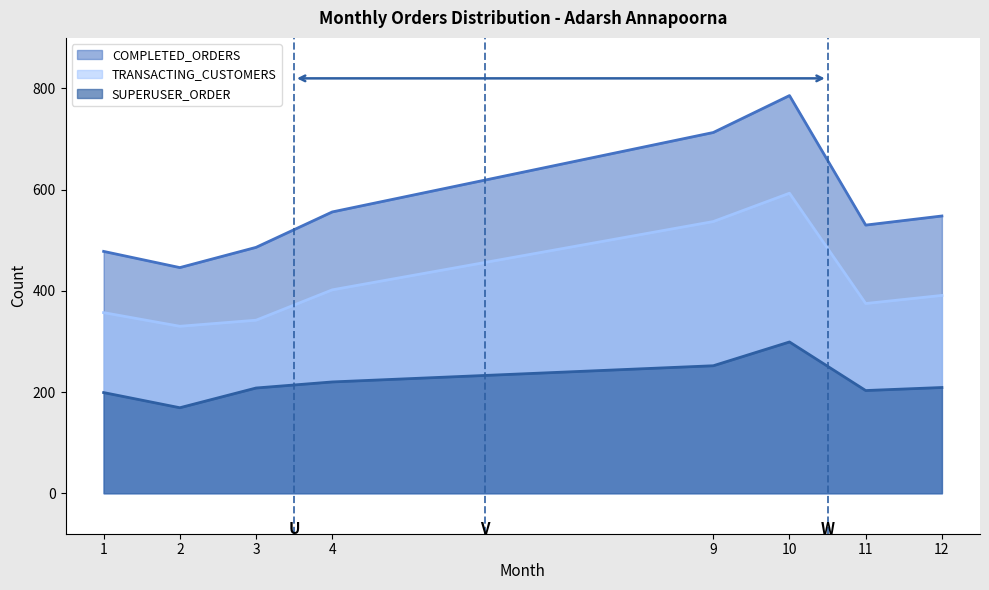

What is the value of the COMPLETED_ORDERS point at the 2nd from the left?

446